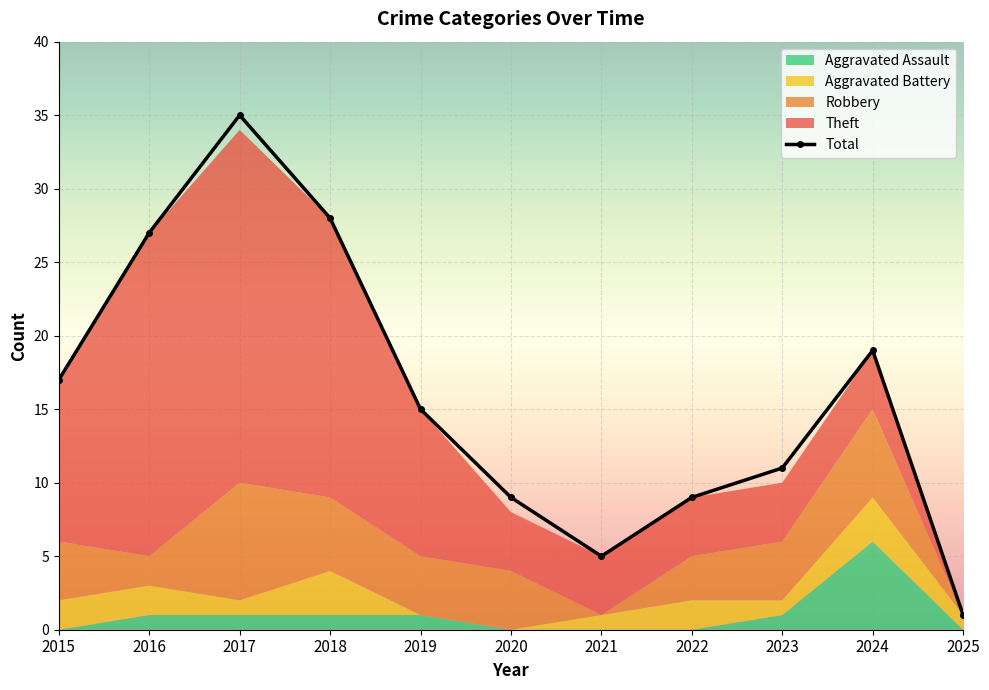

The Aggravated Assault series shows 1 at 2017. True or false?

True